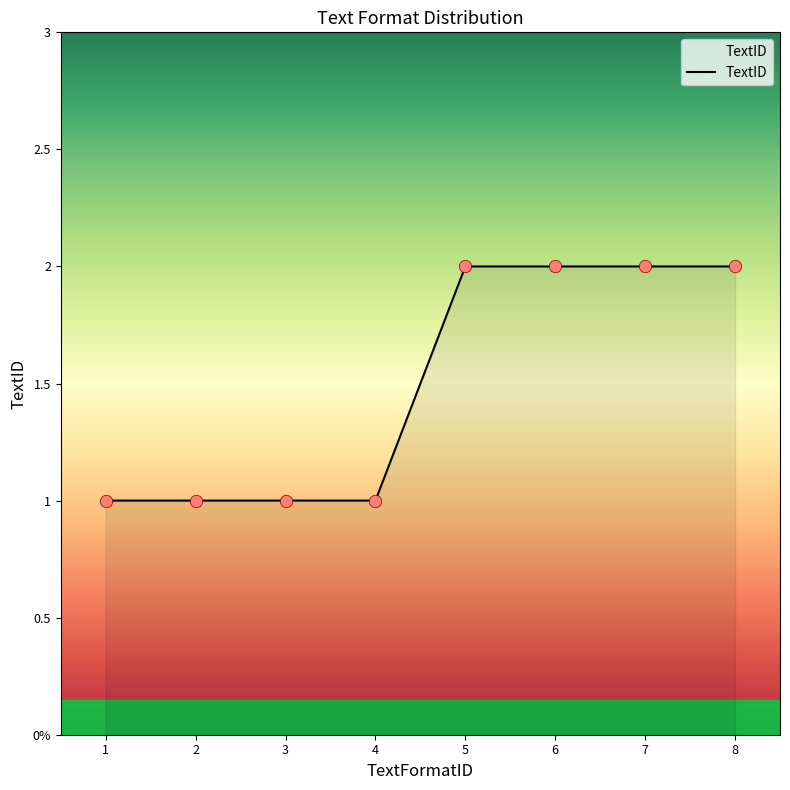

Which has a higher value, 5 or 1?

5